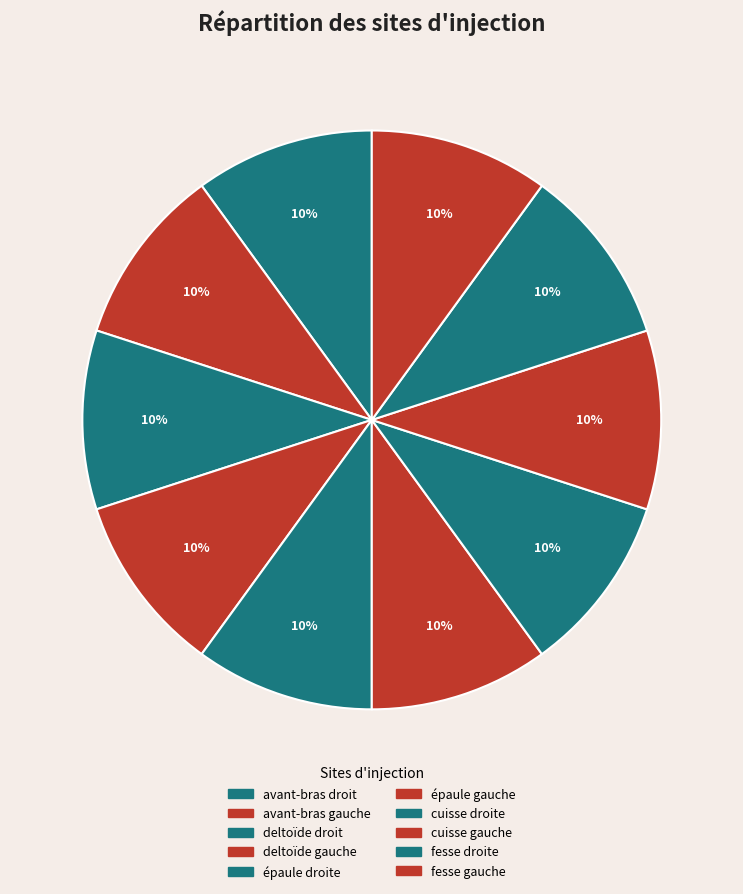

What is the largest slice in the pie chart?

deltoïde gauche